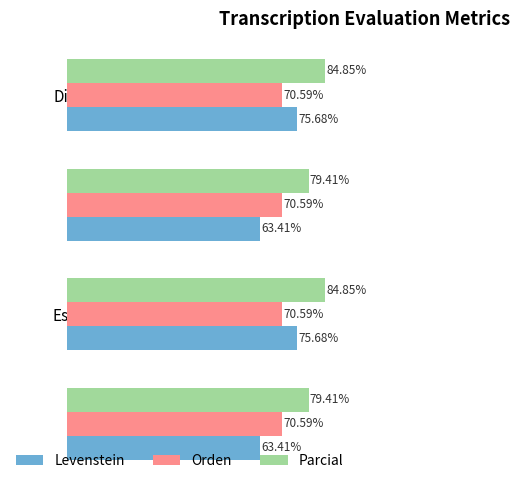

List the series in order of their peak value, lowest first.

Orden, Levenstein, Parcial